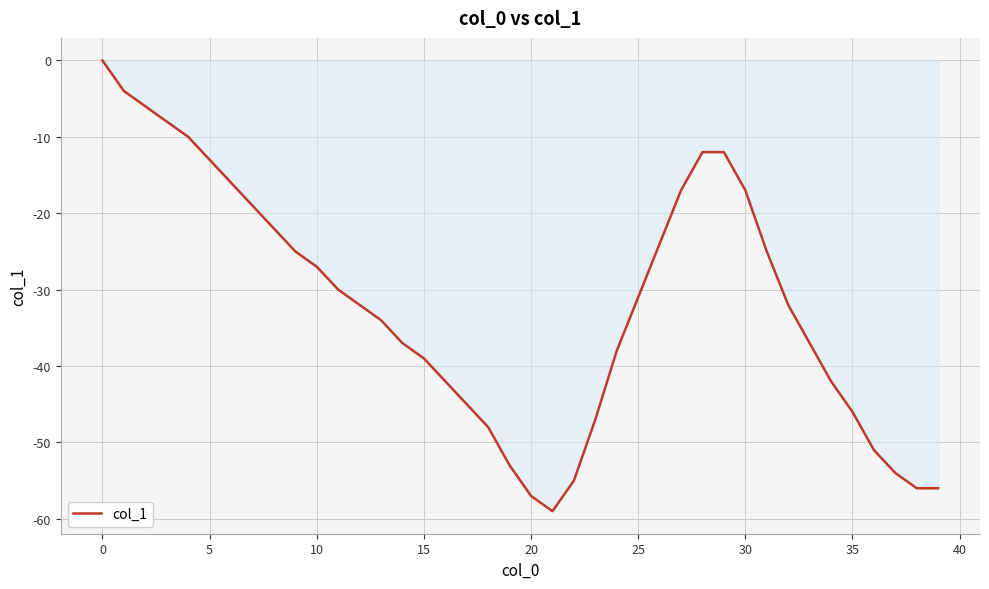

What is the minimum value shown in the chart?

-59